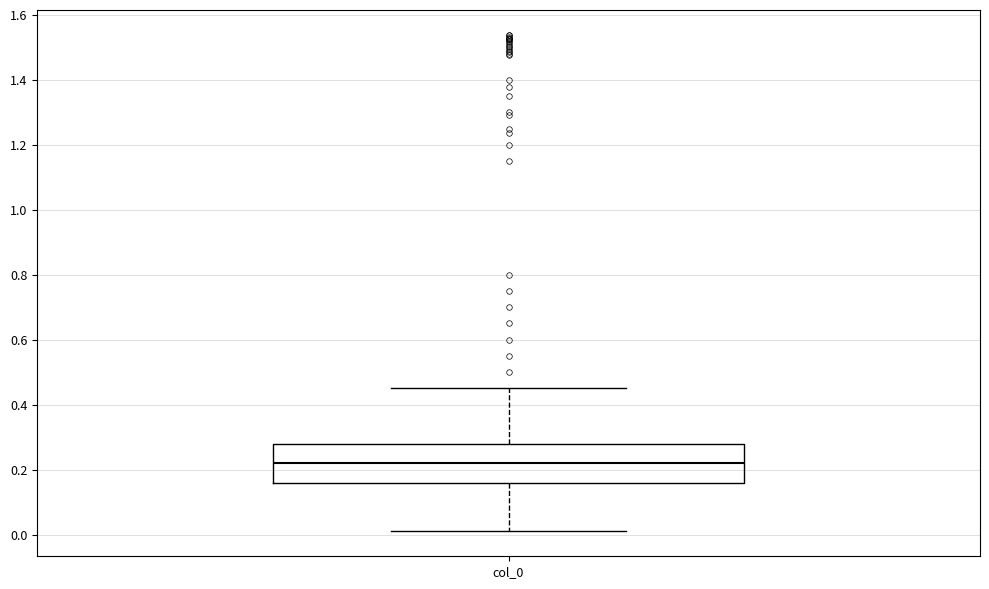

Where is the upper edge of the box for col_0 on the y-axis? The values are not printed on the chart, so give them approximately, as read against the axis.

0.28